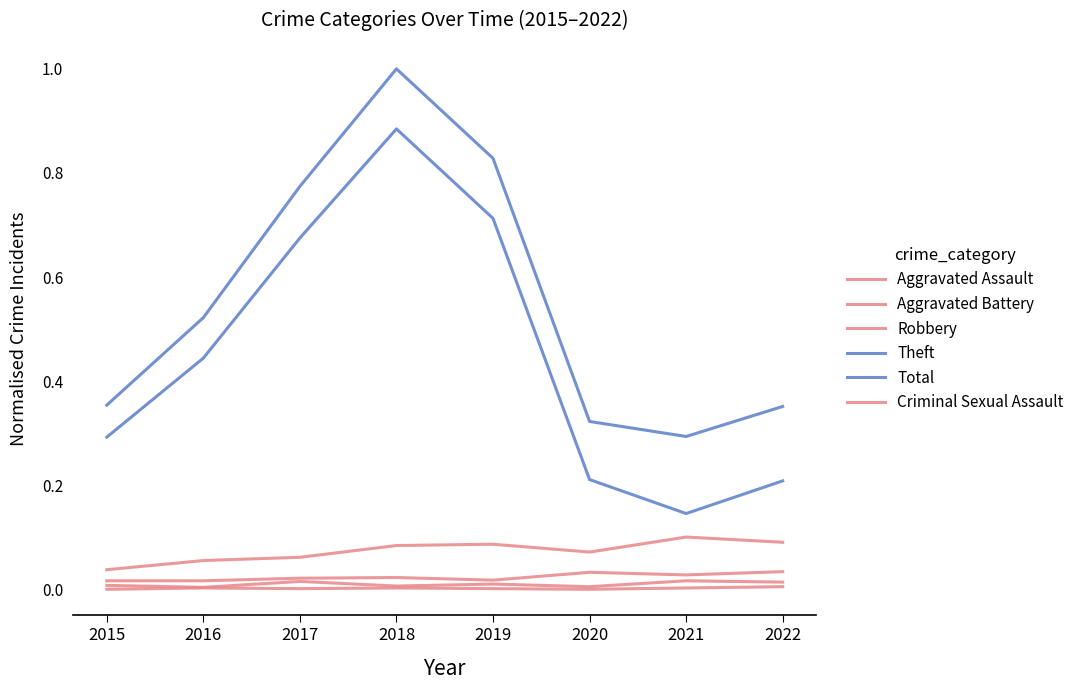

Rank the categories by Theft value from highest to lowest.

2018, 2019, 2017, 2016, 2015, 2020, 2022, 2021